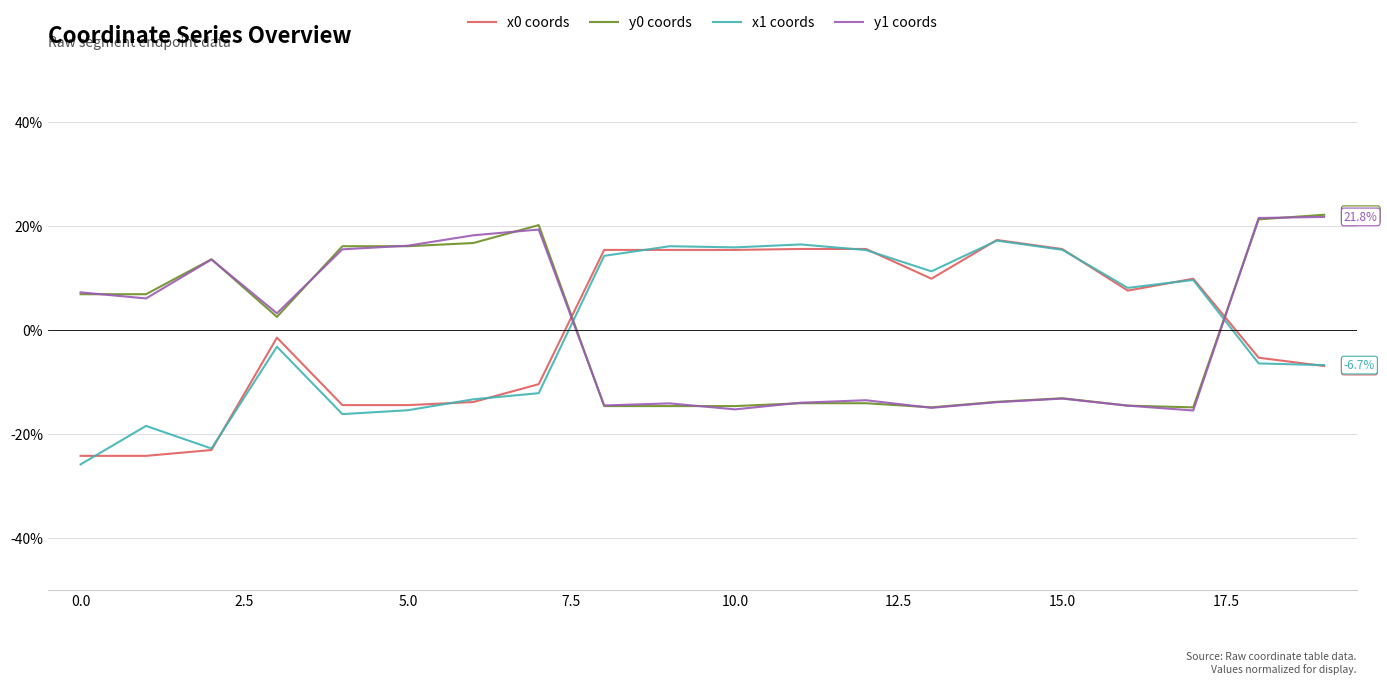

What is the difference between the second highest and minimum values in the x1 coords series?

42.3